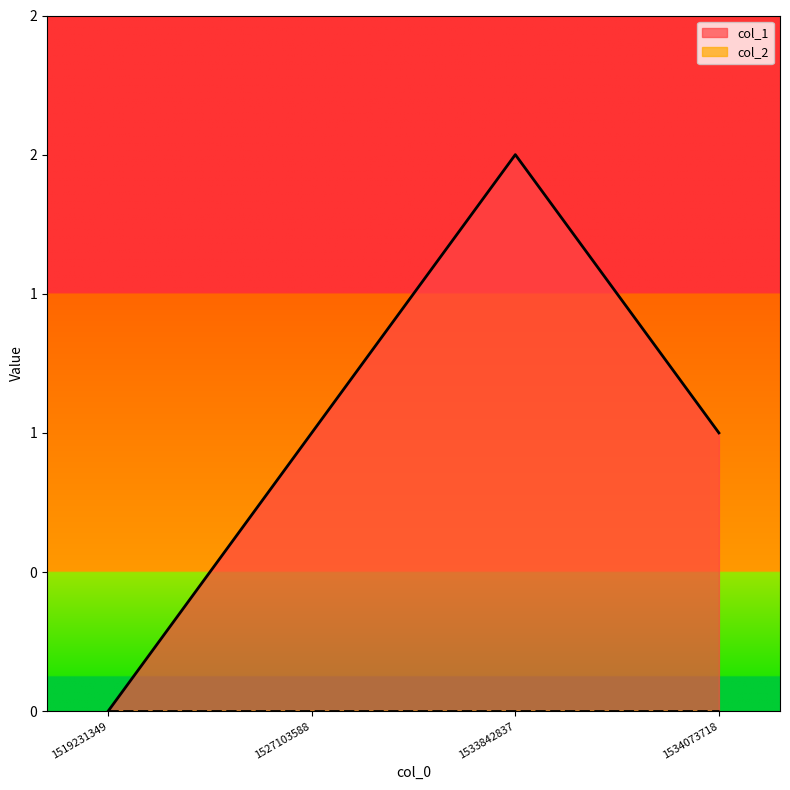

What is the sum of all values?

4